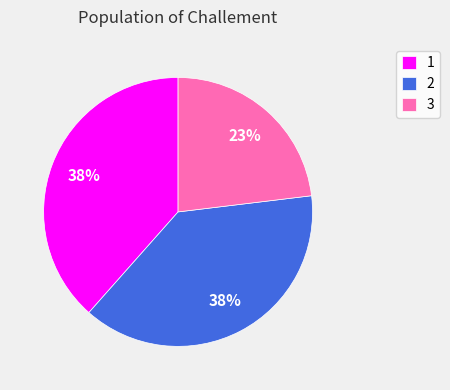

Combined, do 1 and 3 account for over 50%?

Yes